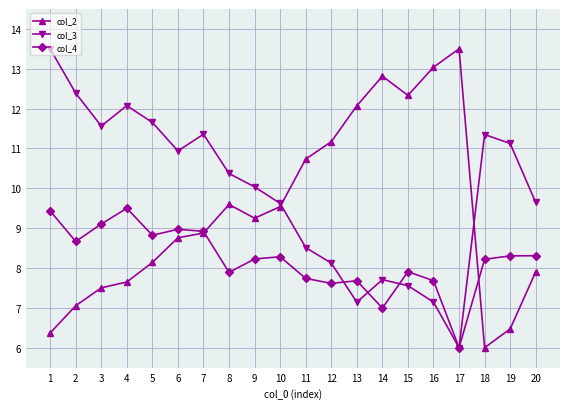

What is the spread (max minus min) of values at 12?

3.6